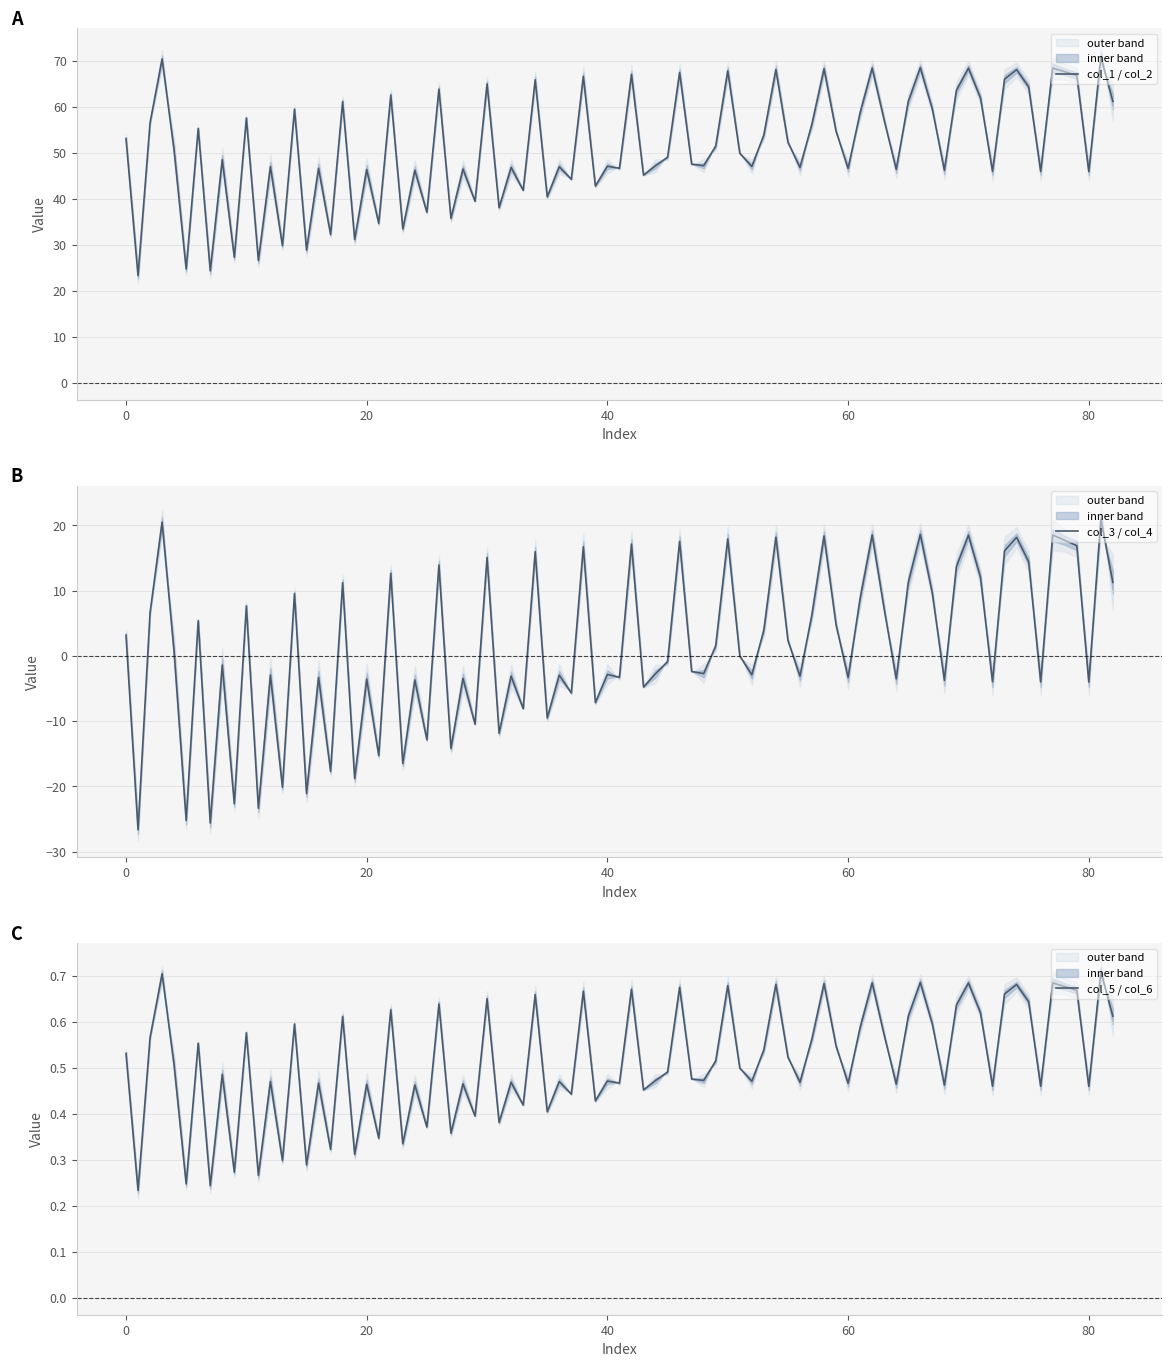

What is the highest value of the col_1 / col_2 series?

70.9